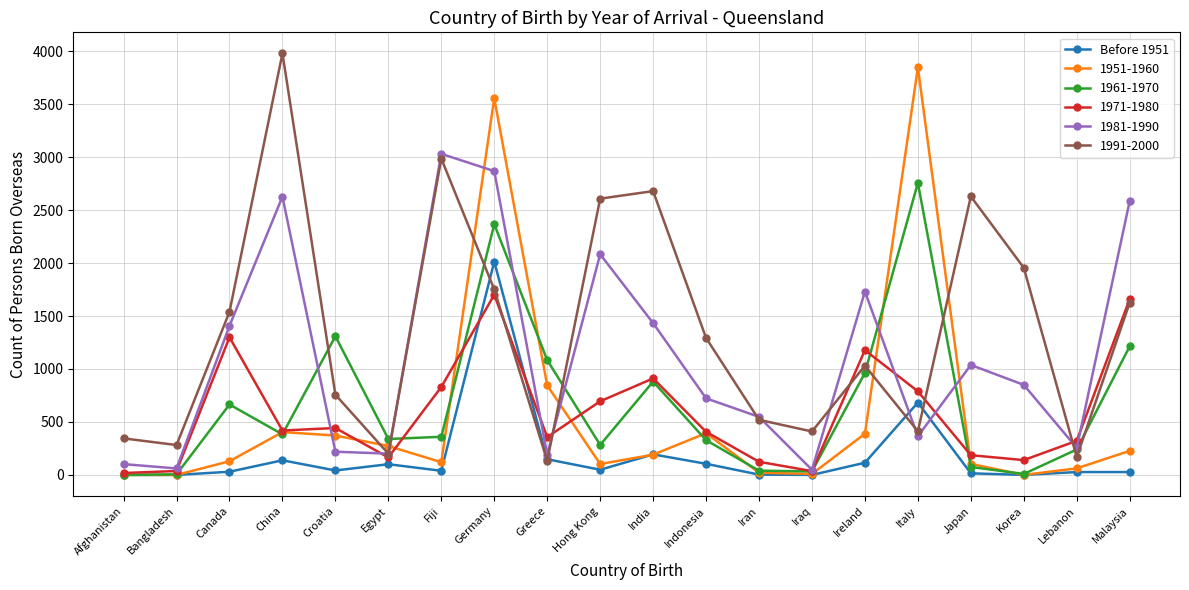

What is the label of the 6th point from the left?

Egypt